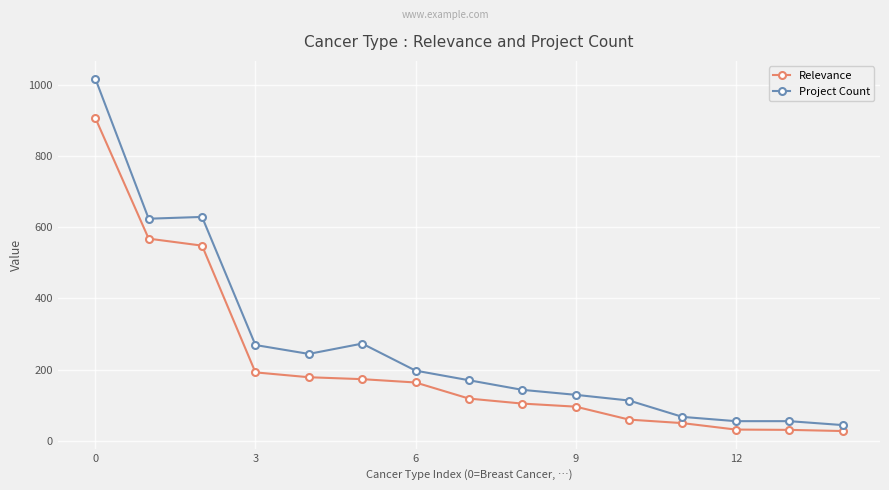

How many data points does each series have?

15